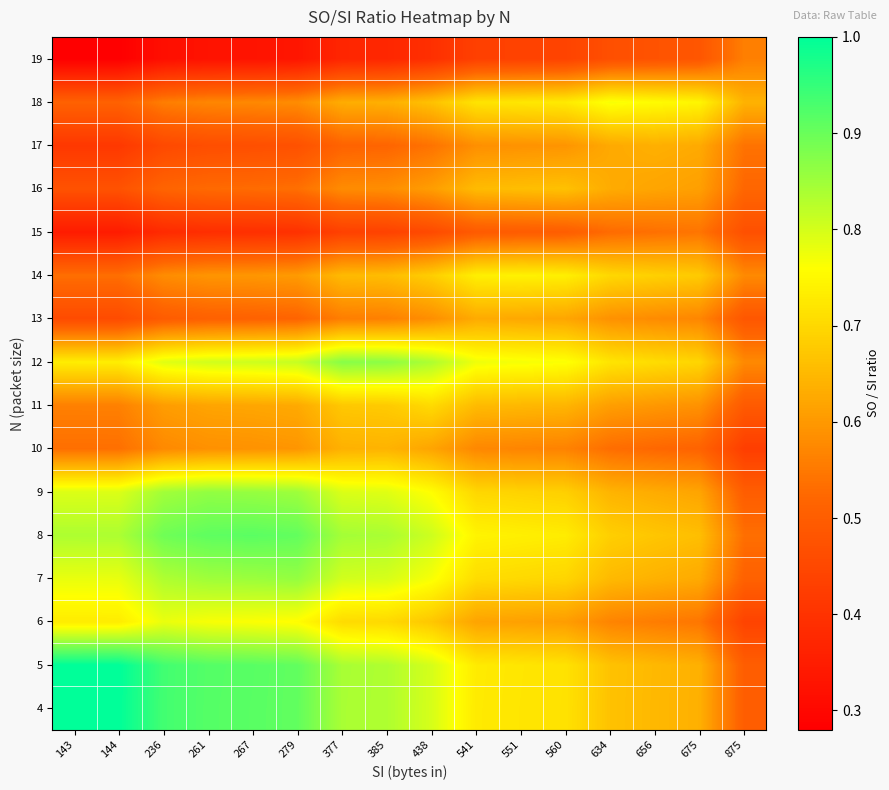

Reading left to right, transcribe all the data shown in this chart.

4: 143=1.0	144=1.0	236=0.9	261=0.9	267=0.9	279=0.9	377=0.8	385=0.8	438=0.8	541=0.7	551=0.7	560=0.7	634=0.7	656=0.6	675=0.6	875=0.5
5: 143=1.0	144=1.0	236=0.9	261=0.9	267=0.9	279=0.9	377=0.8	385=0.8	438=0.8	541=0.7	551=0.7	560=0.7	634=0.7	656=0.7	675=0.6	875=0.5
6: 143=0.7	144=0.7	236=0.8	261=0.8	267=0.8	279=0.8	377=0.7	385=0.7	438=0.7	541=0.6	551=0.6	560=0.6	634=0.6	656=0.6	675=0.5	875=0.4
7: 143=0.8	144=0.8	236=0.8	261=0.8	267=0.9	279=0.9	377=0.8	385=0.8	438=0.8	541=0.7	551=0.7	560=0.7	634=0.7	656=0.6	675=0.6	875=0.5
8: 143=0.8	144=0.8	236=0.9	261=0.9	267=0.9	279=0.9	377=0.8	385=0.8	438=0.8	541=0.7	551=0.7	560=0.7	634=0.7	656=0.7	675=0.7	875=0.5
9: 143=0.8	144=0.8	236=0.8	261=0.9	267=0.9	279=0.9	377=0.8	385=0.8	438=0.8	541=0.7	551=0.7	560=0.7	634=0.6	656=0.6	675=0.6	875=0.5
10: 143=0.5	144=0.5	236=0.6	261=0.6	267=0.6	279=0.6	377=0.6	385=0.6	438=0.6	541=0.6	551=0.6	560=0.6	634=0.5	656=0.5	675=0.5	875=0.4
11: 143=0.6	144=0.6	236=0.6	261=0.6	267=0.6	279=0.6	377=0.7	385=0.7	438=0.7	541=0.7	551=0.6	560=0.6	634=0.6	656=0.6	675=0.6	875=0.5
12: 143=0.7	144=0.7	236=0.8	261=0.8	267=0.8	279=0.8	377=0.9	385=0.9	438=0.8	541=0.8	551=0.8	560=0.8	634=0.7	656=0.7	675=0.7	875=0.6
13: 143=0.5	144=0.5	236=0.5	261=0.5	267=0.5	279=0.5	377=0.6	385=0.6	438=0.6	541=0.6	551=0.6	560=0.6	634=0.6	656=0.6	675=0.6	875=0.5
14: 143=0.5	144=0.5	236=0.6	261=0.6	267=0.6	279=0.6	377=0.7	385=0.7	438=0.7	541=0.7	551=0.7	560=0.7	634=0.7	656=0.7	675=0.7	875=0.6
15: 143=0.3	144=0.3	236=0.4	261=0.4	267=0.4	279=0.4	377=0.4	385=0.4	438=0.5	541=0.5	551=0.5	560=0.5	634=0.5	656=0.5	675=0.5	875=0.5
16: 143=0.5	144=0.5	236=0.5	261=0.5	267=0.5	279=0.5	377=0.6	385=0.6	438=0.6	541=0.7	551=0.7	560=0.7	634=0.6	656=0.6	675=0.6	875=0.5
17: 143=0.4	144=0.4	236=0.5	261=0.5	267=0.5	279=0.5	377=0.5	385=0.5	438=0.5	541=0.6	551=0.6	560=0.6	634=0.6	656=0.6	675=0.6	875=0.5
18: 143=0.5	144=0.5	236=0.6	261=0.6	267=0.6	279=0.6	377=0.6	385=0.6	438=0.7	541=0.7	551=0.7	560=0.7	634=0.8	656=0.8	675=0.7	875=0.6
19: 143=0.3	144=0.3	236=0.3	261=0.3	267=0.3	279=0.3	377=0.4	385=0.4	438=0.4	541=0.4	551=0.4	560=0.4	634=0.5	656=0.5	675=0.5	875=0.6